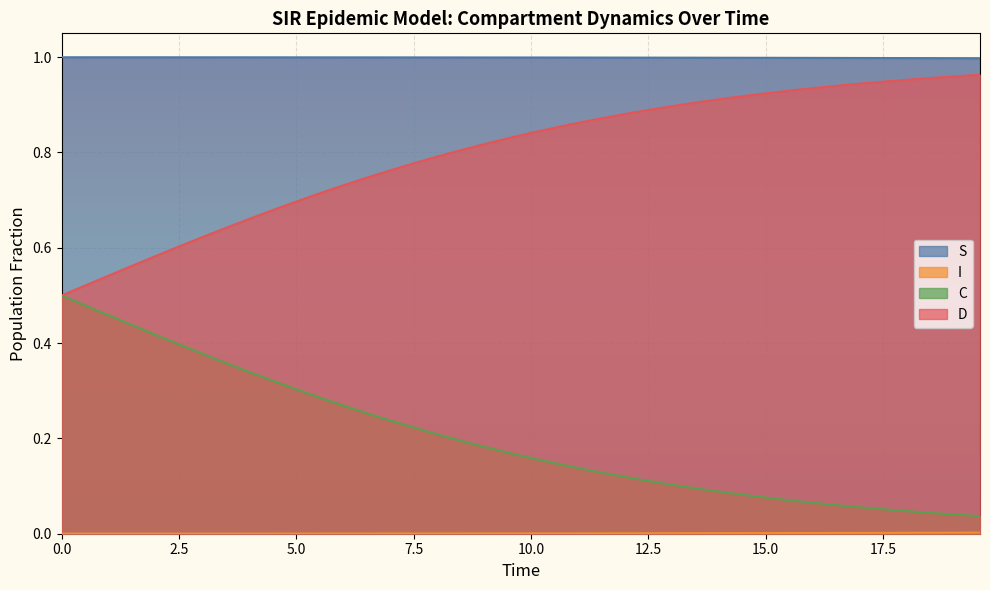

True or false: S and D cross at least once.

False